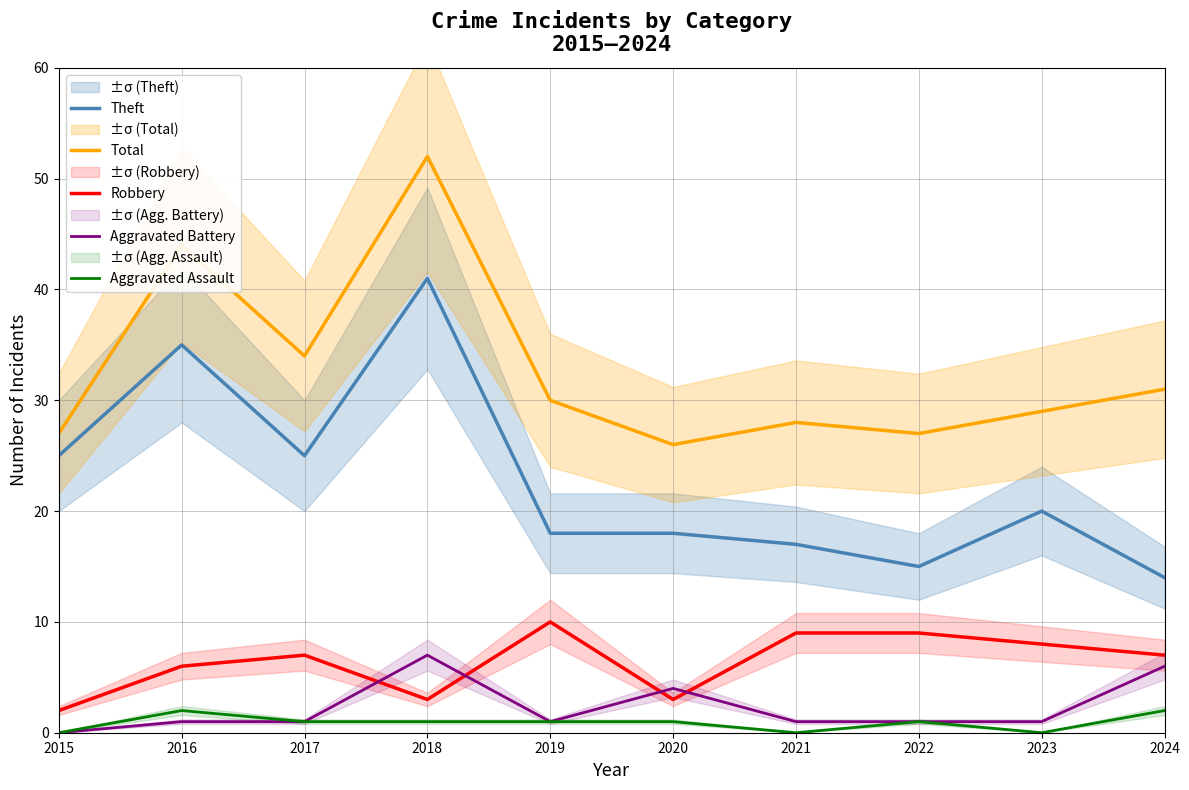

Count the number of categories in the chart.

10